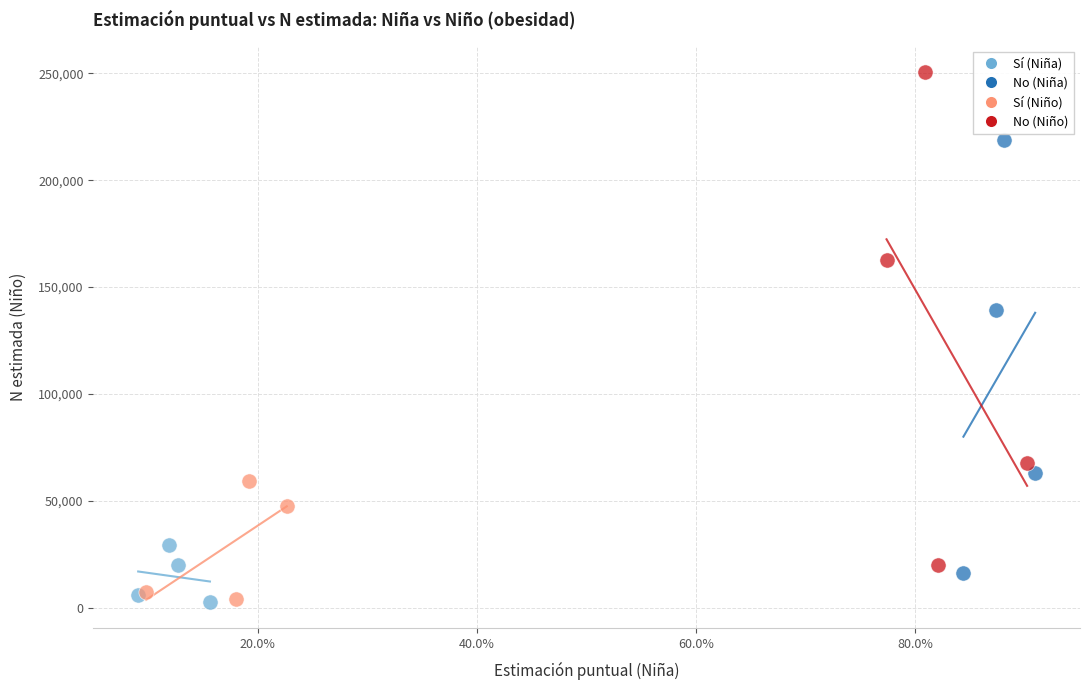

Which series has the widest spread of Y values?

No (Niño)